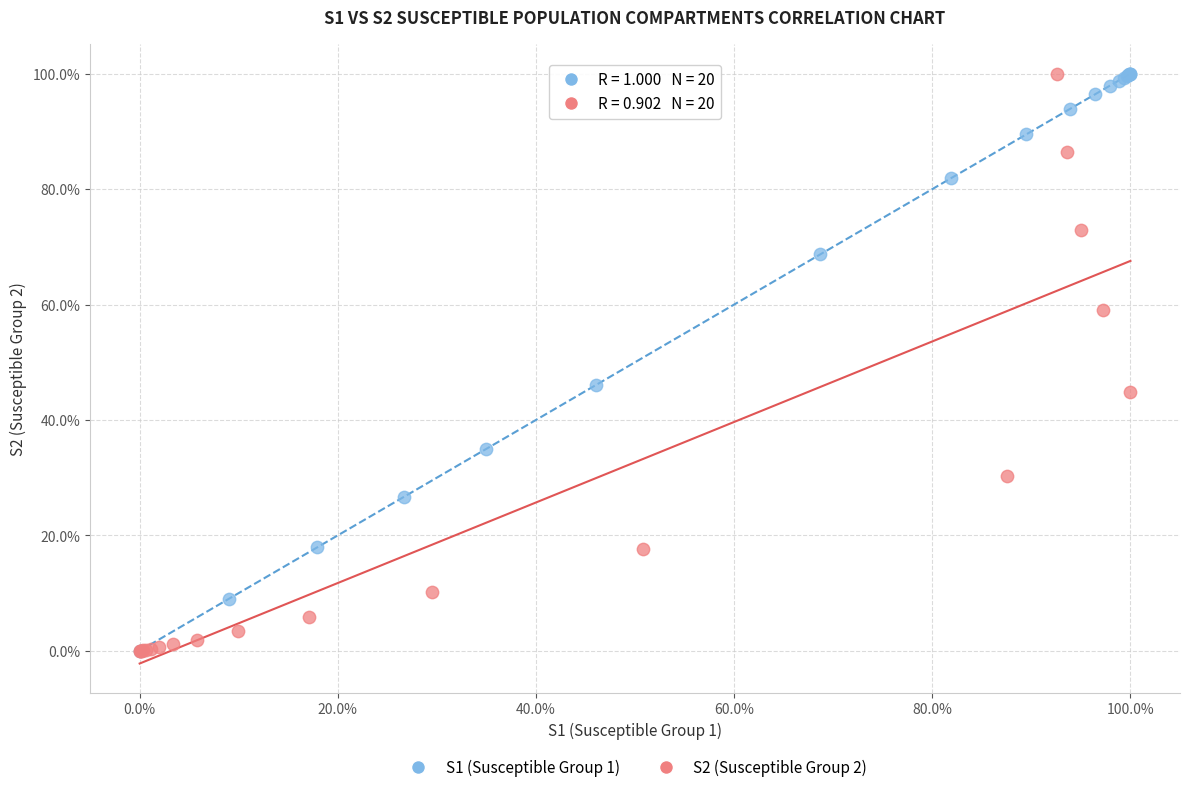

What are all the series names shown in the legend?

S1 (Susceptible Group 1), S2 (Susceptible Group 2)